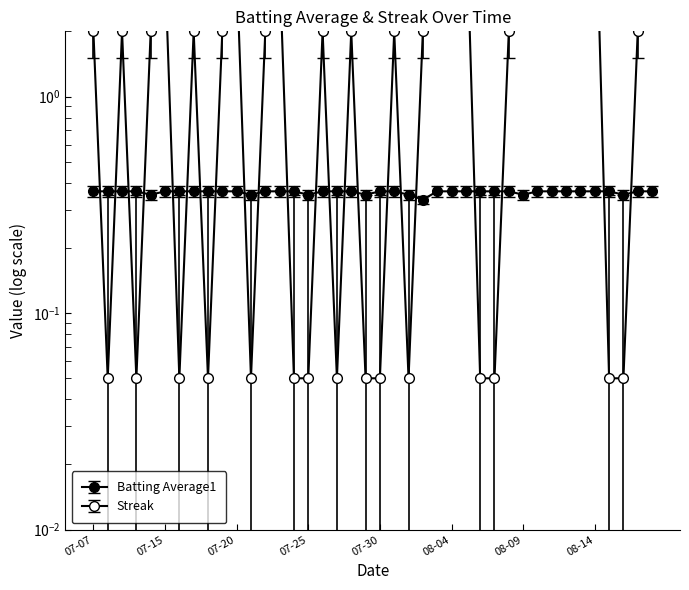

What is the value of the Streak point at the 10th from the left?

2.0